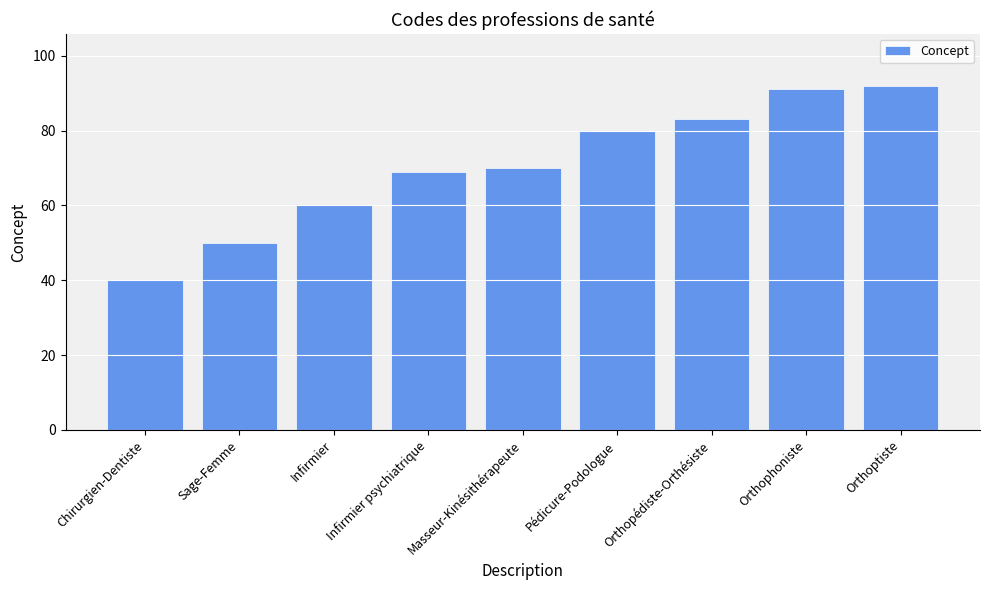

What is the ratio of the value at Orthoptiste to the value at Orthophoniste?

1.0